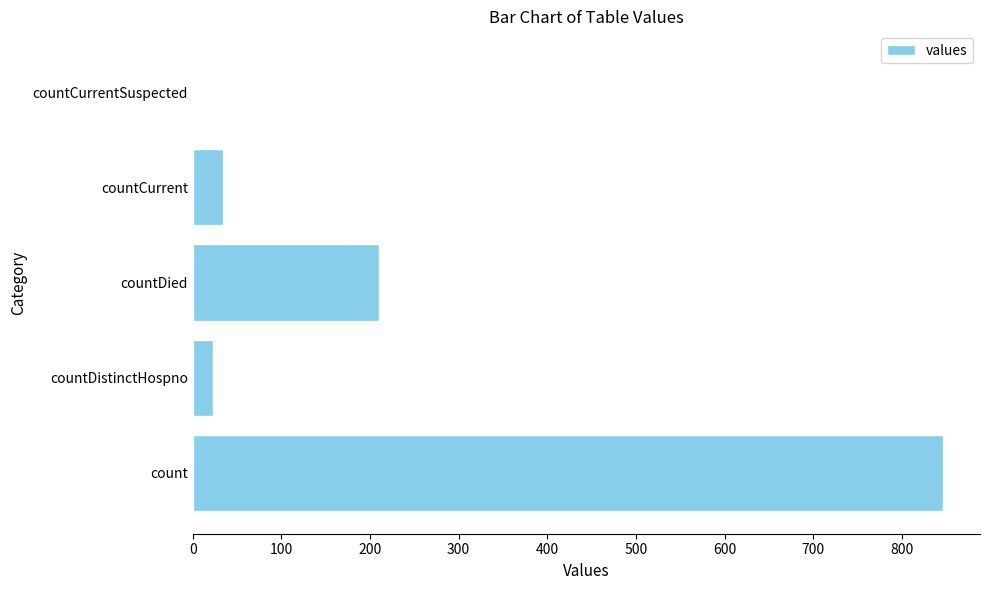

Where is the data nearest to the value 423?

countDied